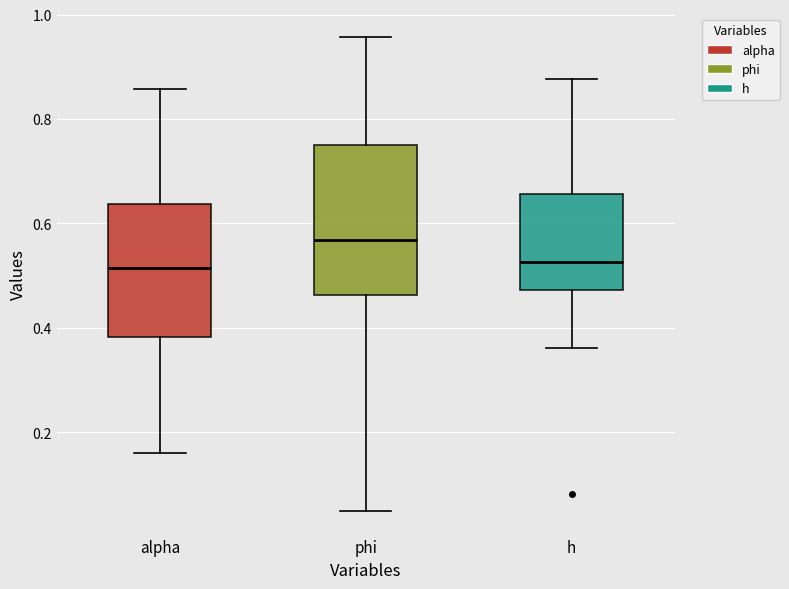

Reading left to right, transcribe this box plot: for each box, give where its median line is, the range the box spans, and where its two whiskers end, as read against the y-axis. The values are not printed on the chart, so give them approximately, as read against the axis.

alpha: median 0.52, box 0.38 to 0.64, whiskers 0.16 to 0.86
phi: median 0.56, box 0.46 to 0.76, whiskers 0.04 to 0.96
h: median 0.52, box 0.48 to 0.66, whiskers 0.36 to 0.88